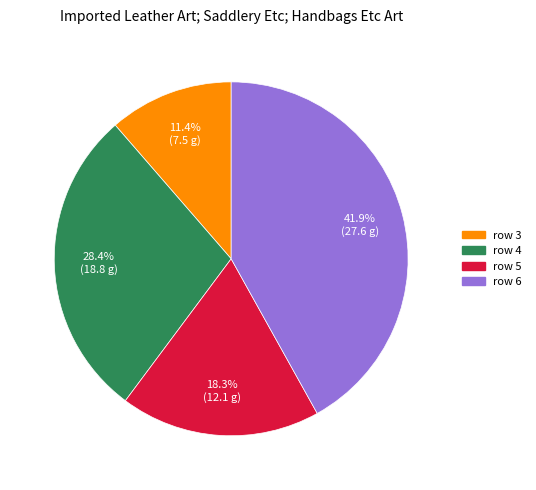

What percentage is NOT represented by row 4?

71.6%